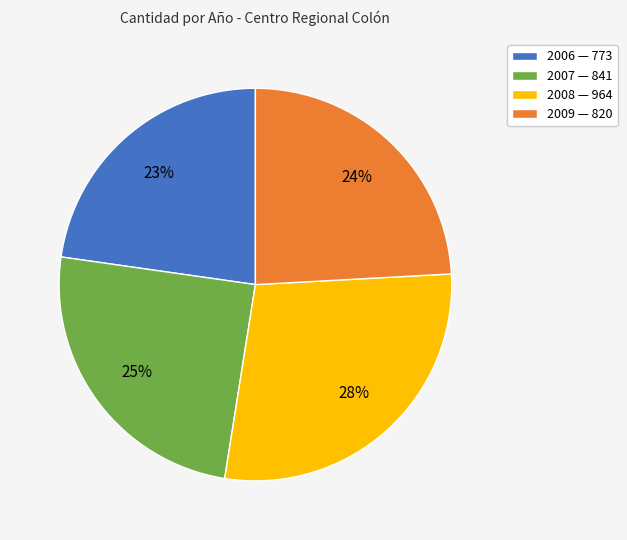

To the nearest percent, what is the combined percentage of 2006 and 2009?

47%